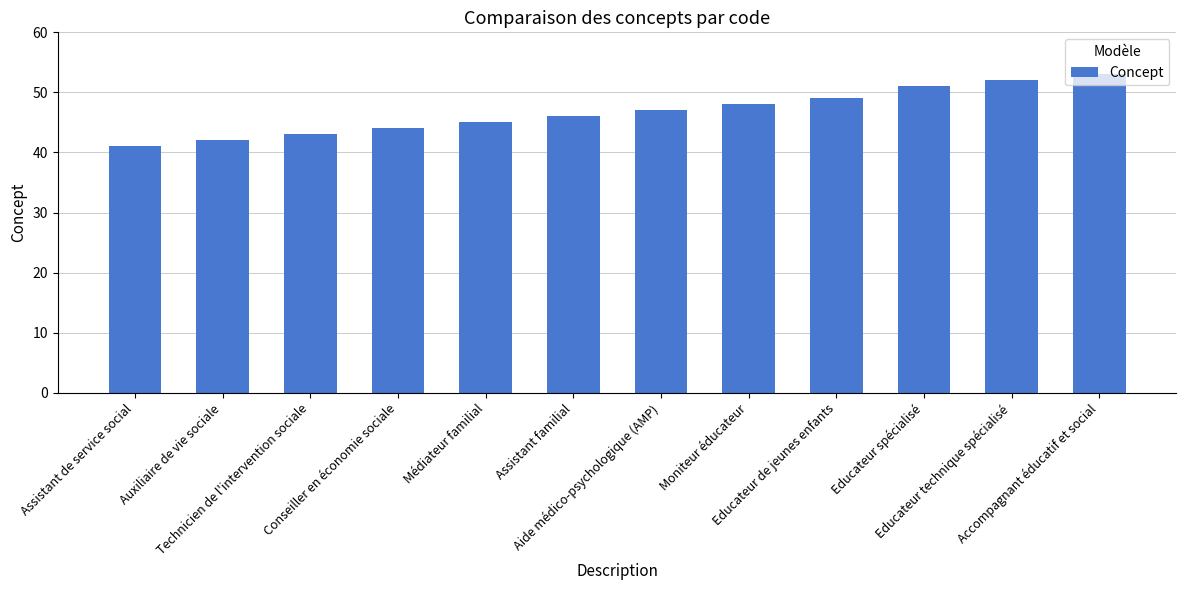

What is the maximum value shown in the chart?

53